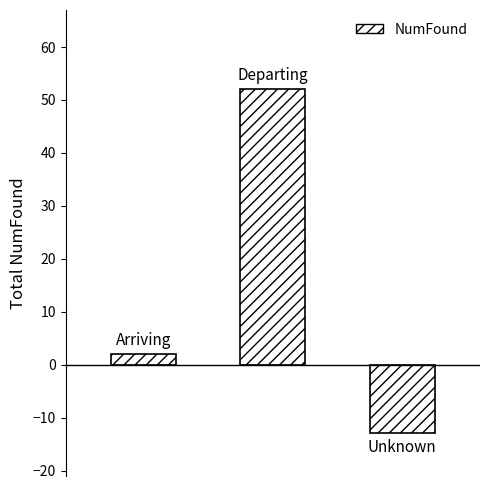

Reading left to right, what are all the values shown in this chart?

2	52	-13